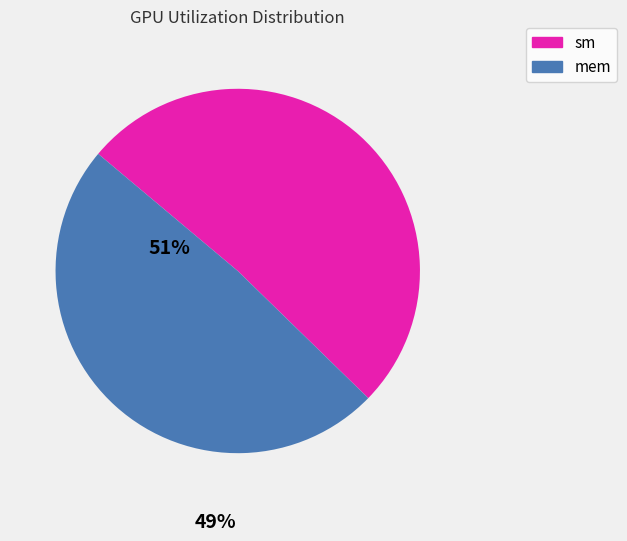

Between mem and sm, which is larger?

sm